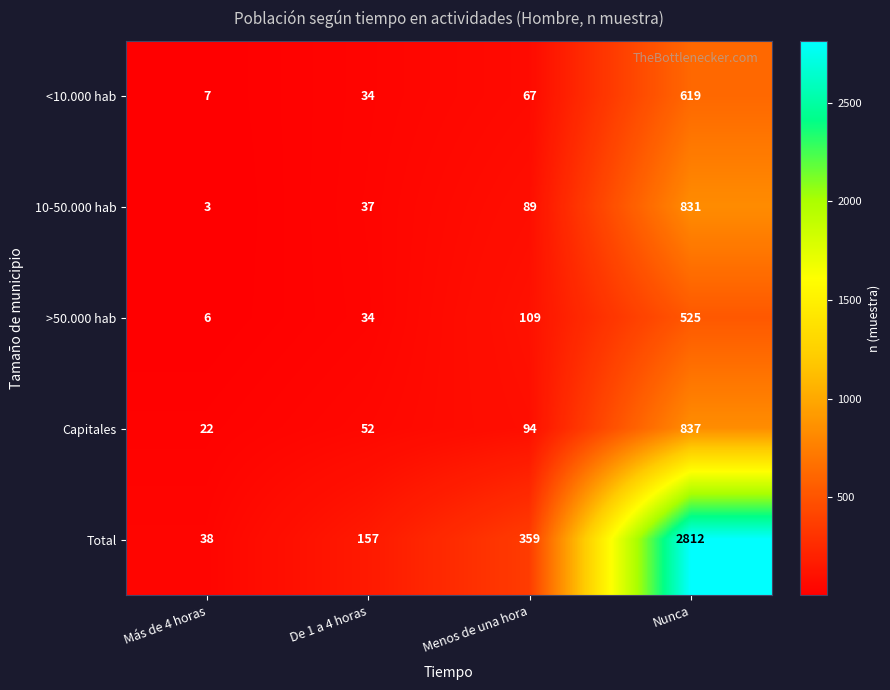

Is it true that >50.000 hab equals 109 at Menos de una hora?

True